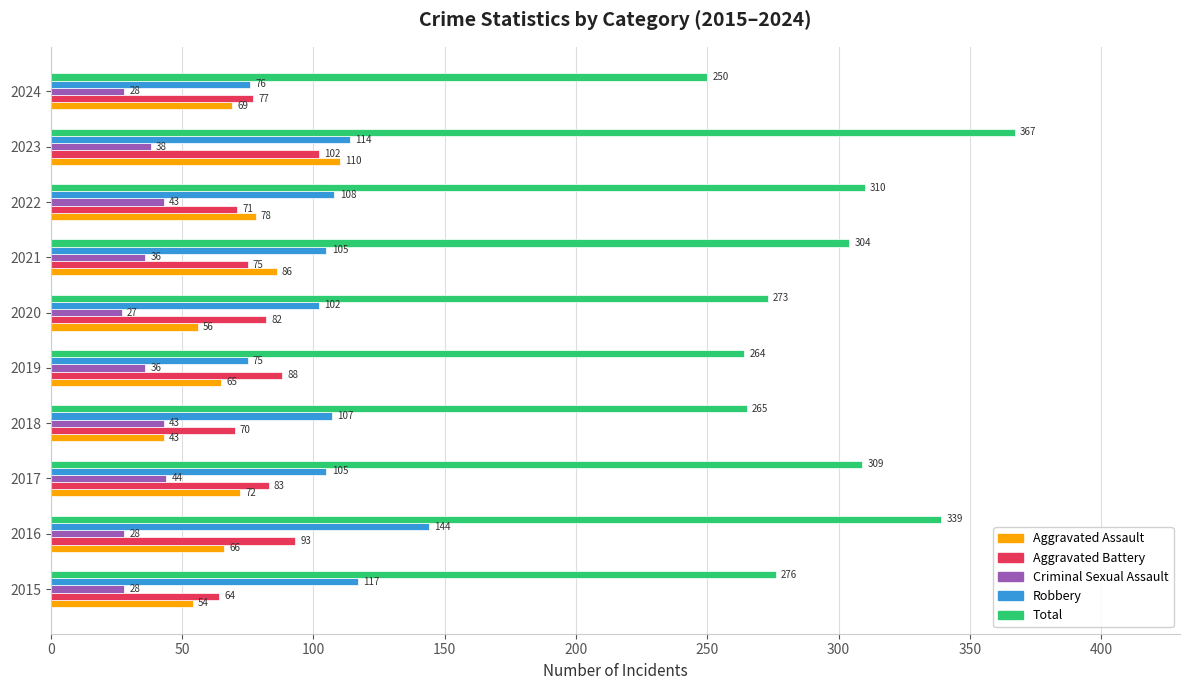

What is the highest value of the Aggravated Assault series?

110